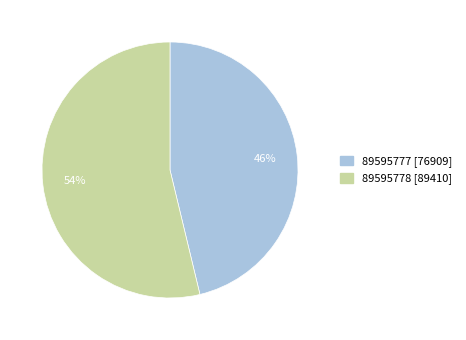

To the nearest percent, what percentage of the pie is 89595778?

54%